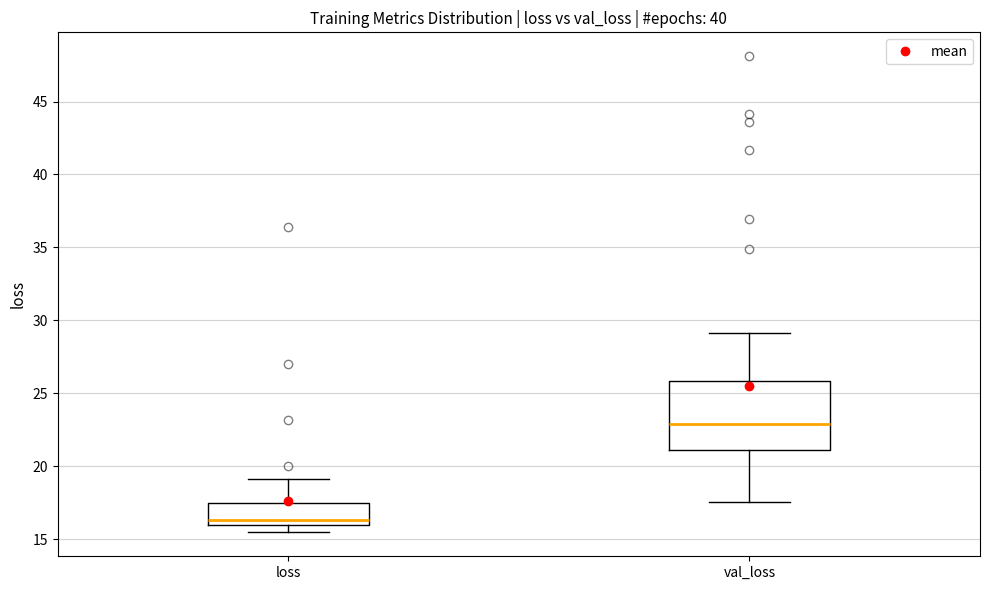

Reading left to right, read every box against the y-axis: the position of its median line, the range the box covers, and the ends of its whiskers. The values are not printed on the chart, so give them approximately, as read against the axis.

loss: median 16.5, box 16.0 to 17.5, whiskers 15.5 to 19.0
val_loss: median 23.0, box 21.0 to 26.0, whiskers 17.5 to 29.0